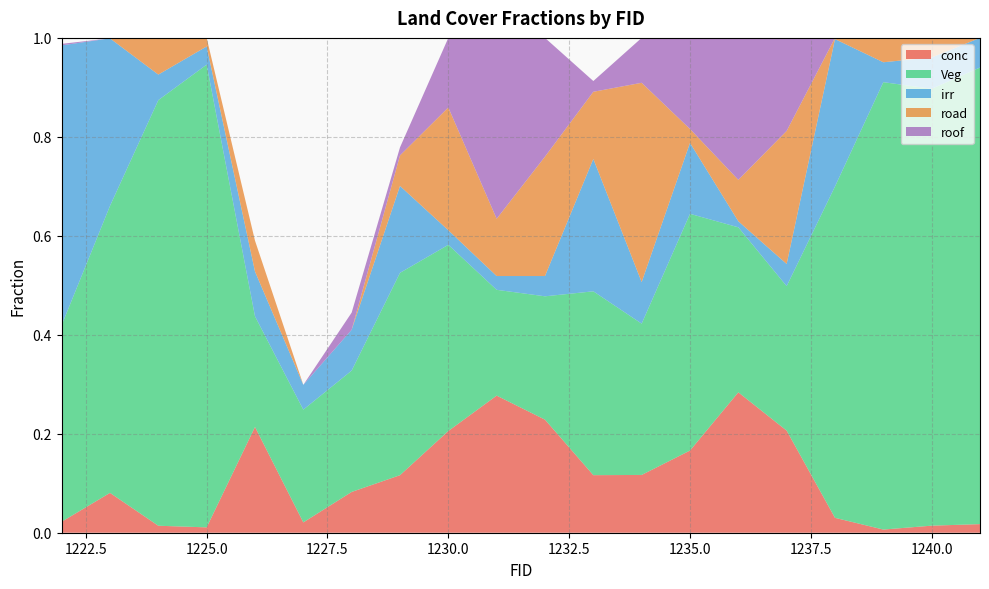

Reading left to right, list all the values displayed in this chart.

conc: 0.0	0.1	0.0	0.0	0.2	0.0	0.1	0.1	0.2	0.3	0.2	0.1	0.1	0.2	0.3	0.2	0.0	0.0	0.0	0.0
Veg: 0.4	0.6	0.9	0.9	0.2	0.2	0.2	0.4	0.4	0.2	0.2	0.4	0.3	0.5	0.3	0.3	0.7	0.9	0.9	0.9
irr: 0.6	0.3	0.1	0.0	0.1	0.1	0.1	0.2	0.0	0.0	0.0	0.3	0.1	0.1	0.0	0.0	0.3	0.0	0.1	0.1
road: 0.0	0.0	0.1	0.0	0.1	0.0	0.0	0.1	0.2	0.1	0.2	0.1	0.4	0.0	0.1	0.3	0.0	0.0	0.0	0.0
roof: 0.0	0.0	0.0	0.0	0.0	0.0	0.0	0.0	0.1	0.4	0.2	0.0	0.1	0.2	0.3	0.2	0.0	0.0	0.0	0.0